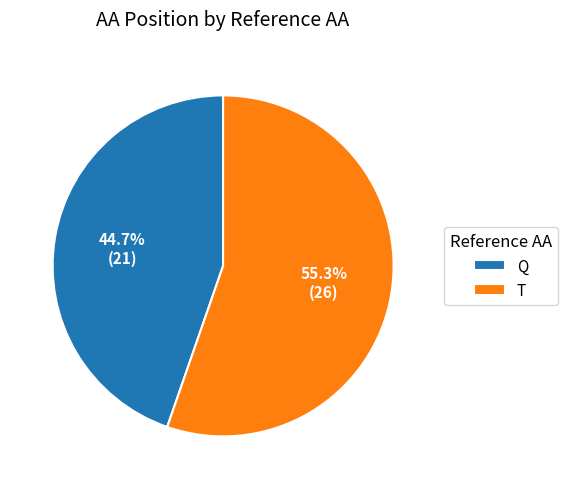

What percentage is the T slice, to the nearest percent?

55%